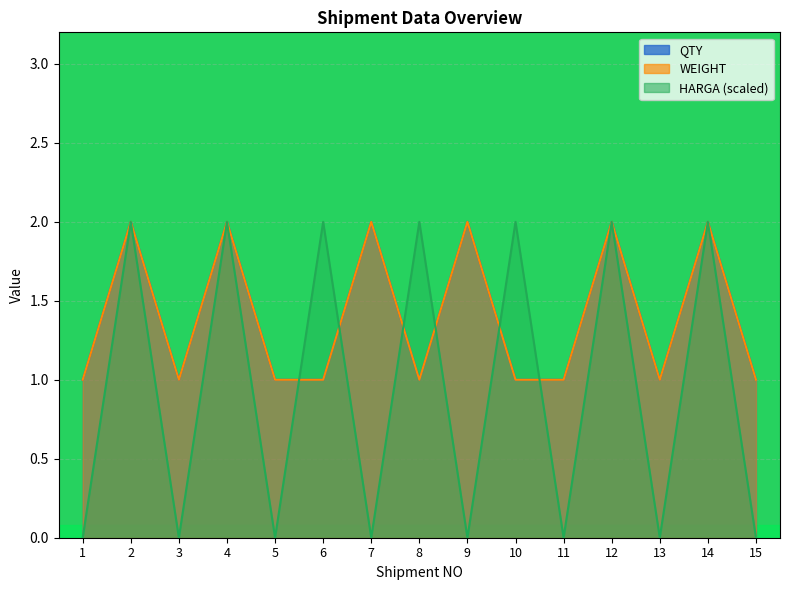

True or false: WEIGHT and QTY intersect in this chart.

False